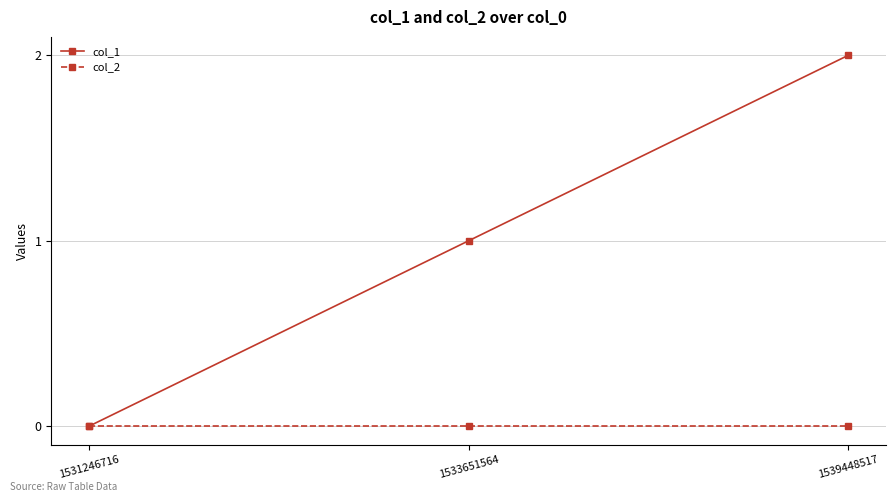

Between 1531246716 and 1539448517, which series saw the biggest shift?

col_1